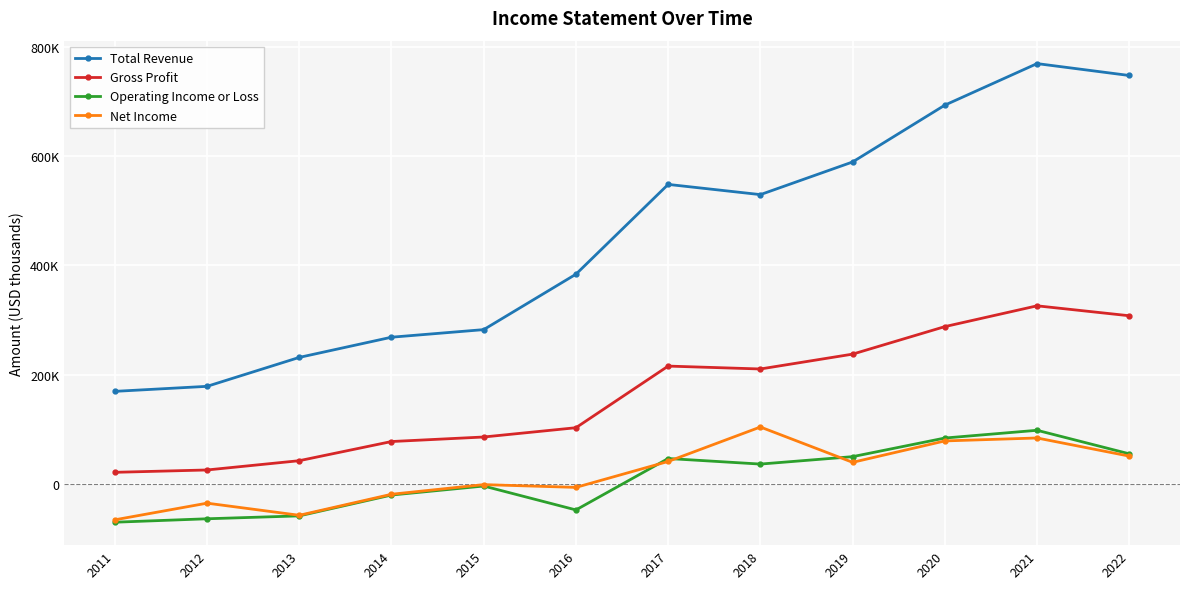

Rank the series at 2017 from highest to lowest value.

Total Revenue, Gross Profit, Operating Income or Loss, Net Income